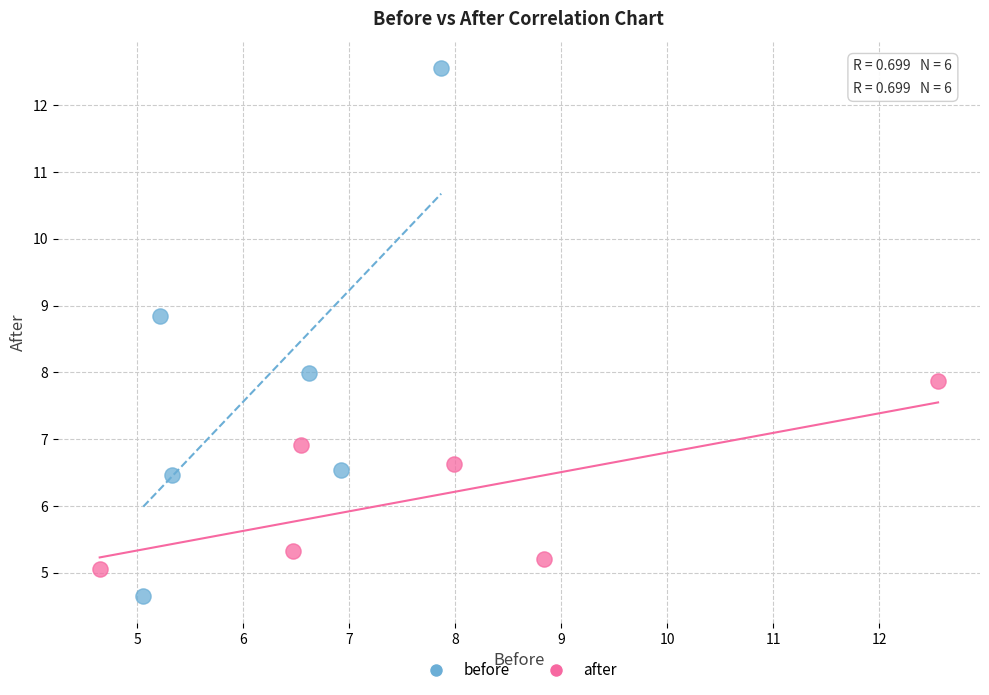

Which series reaches the minimum Y coordinate?

before